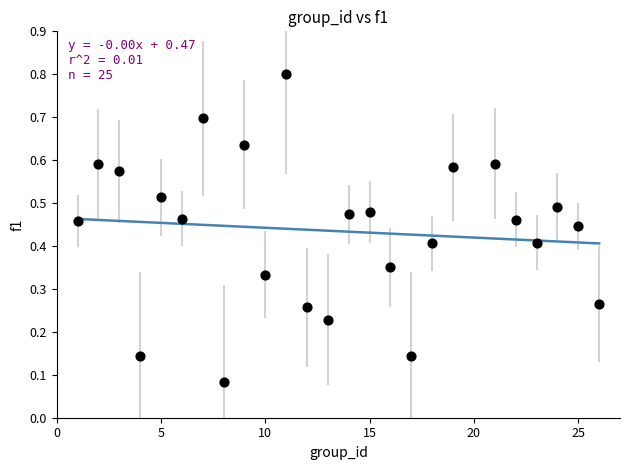

What is the range of Y values (max minus min)?

0.7